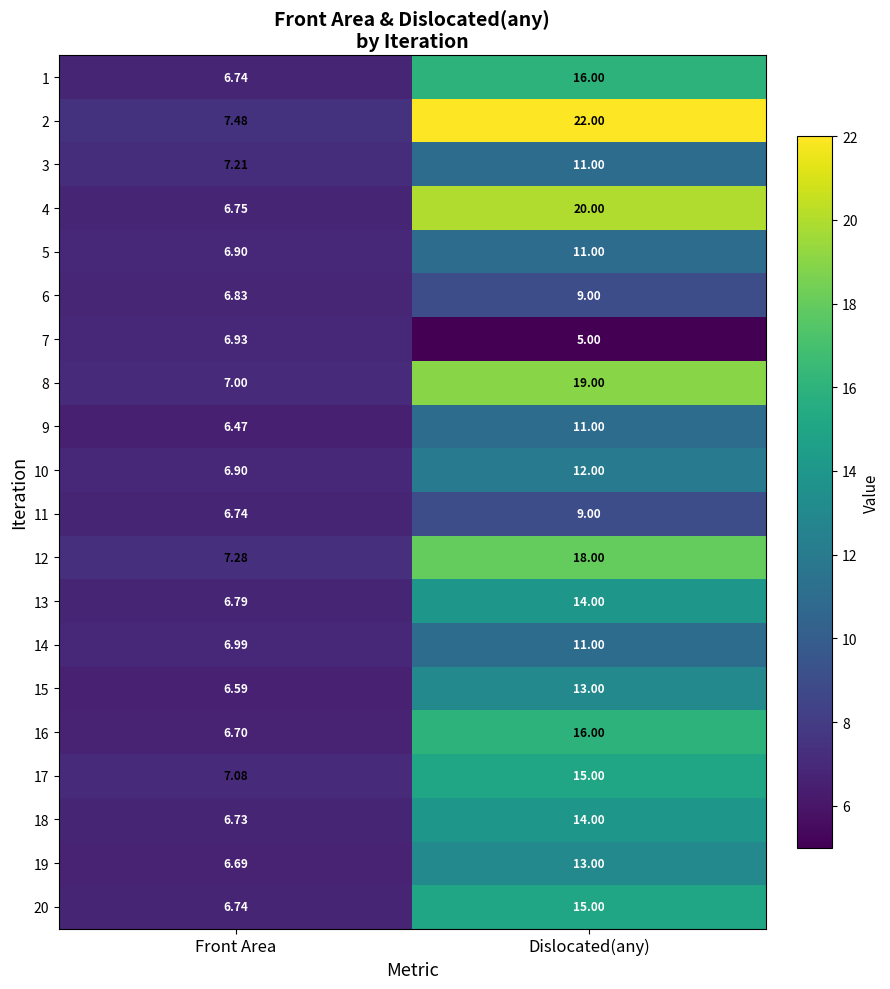

At which label does 5 reach its peak?

Dislocated(any)